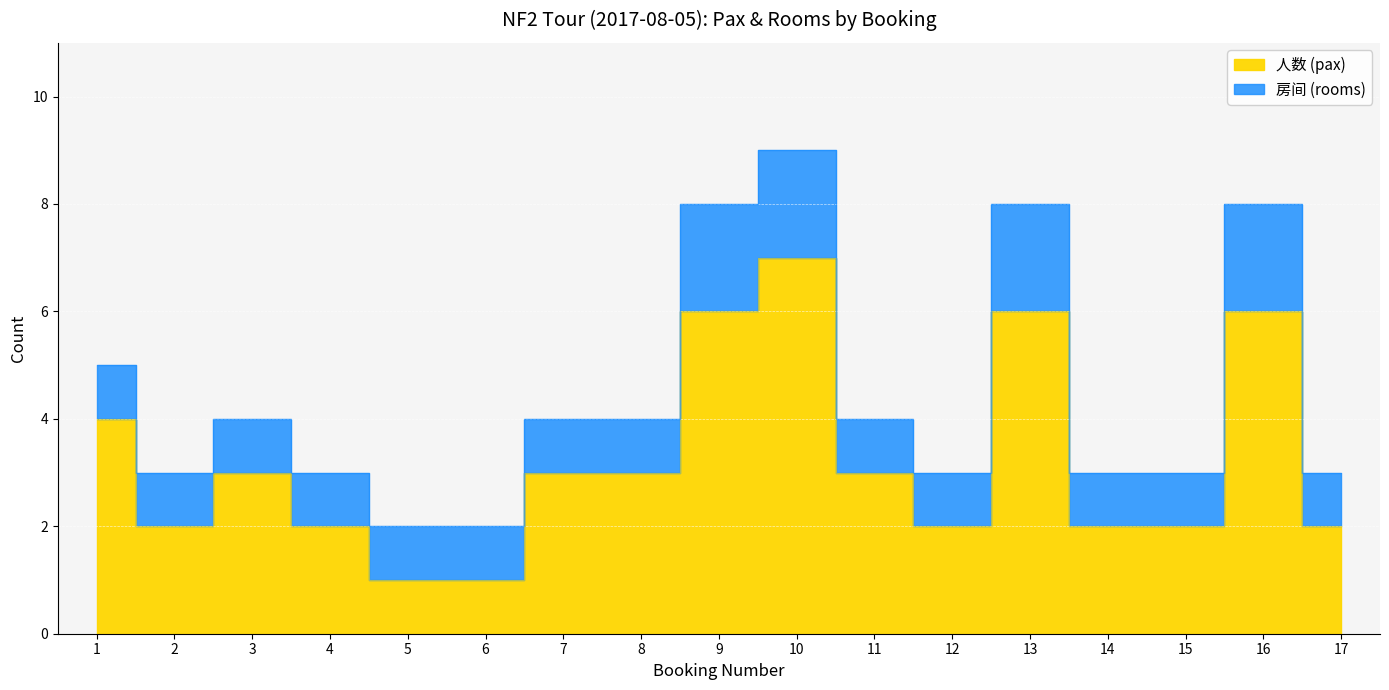

Rank the categories by value from highest to lowest.

10, 9, 13, 16, 1, 3, 7, 8, 11, 2, 4, 12, 14, 15, 17, 5, 6